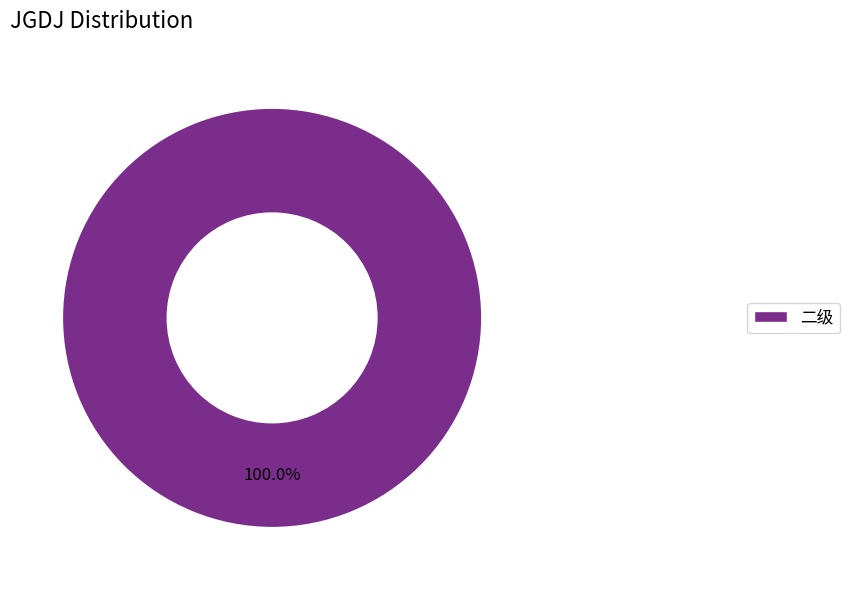

Does any single category account for the majority?

Yes